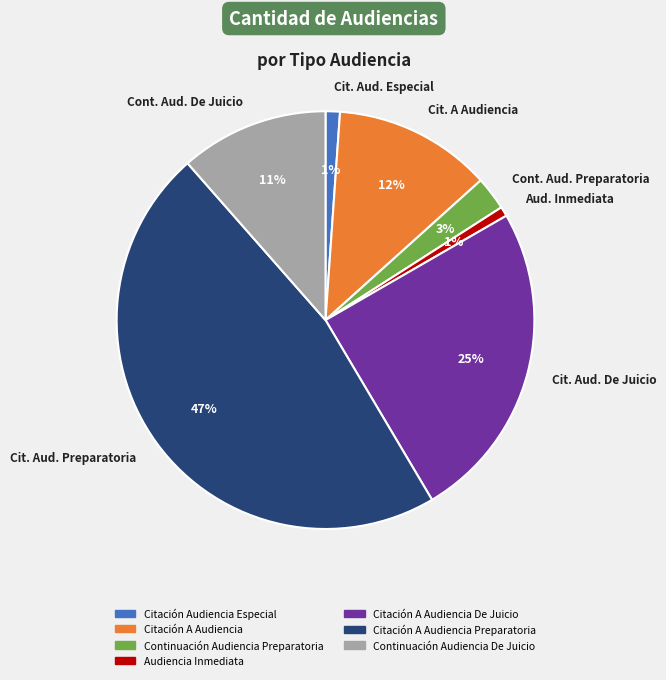

How many segments does this pie chart have?

7